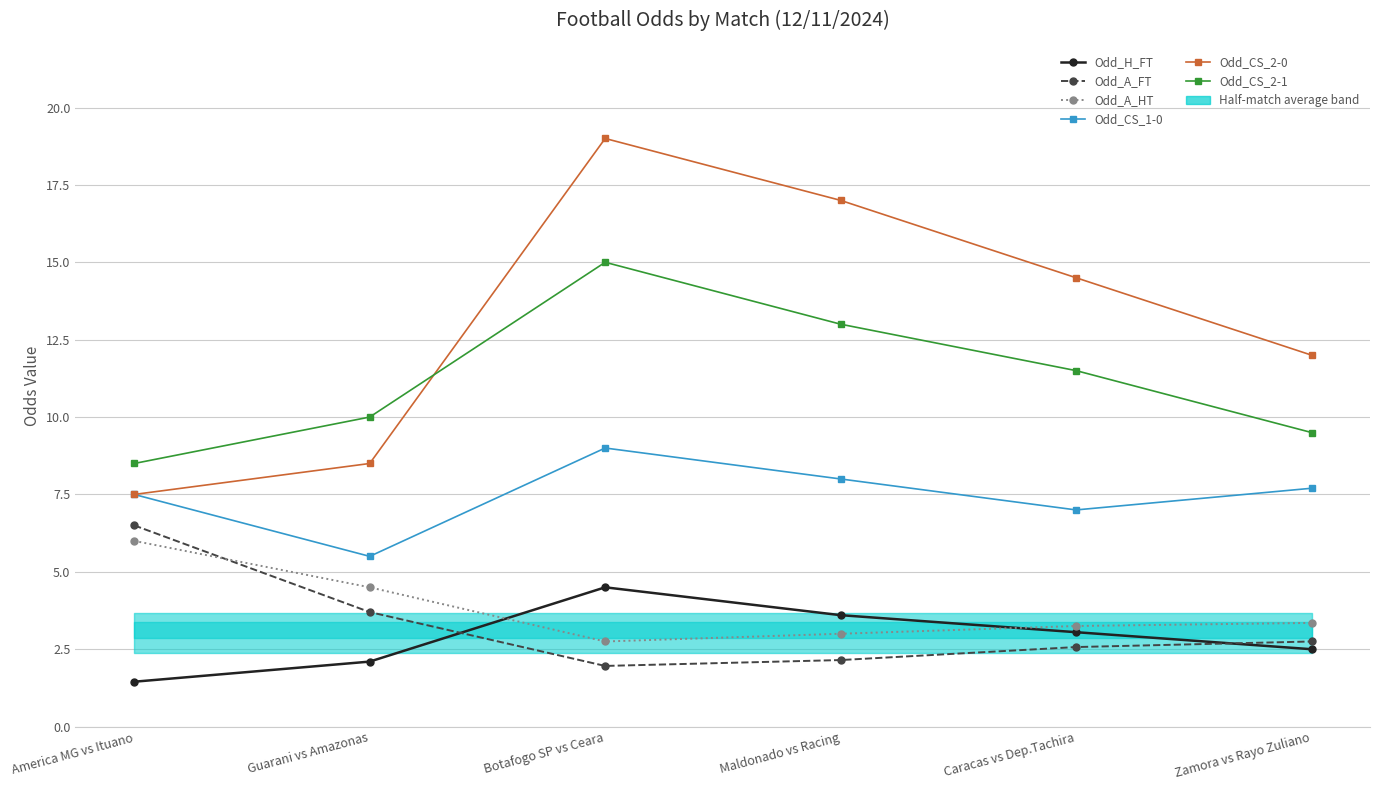

Which category has the lowest value across all series?

America MG vs Ituano